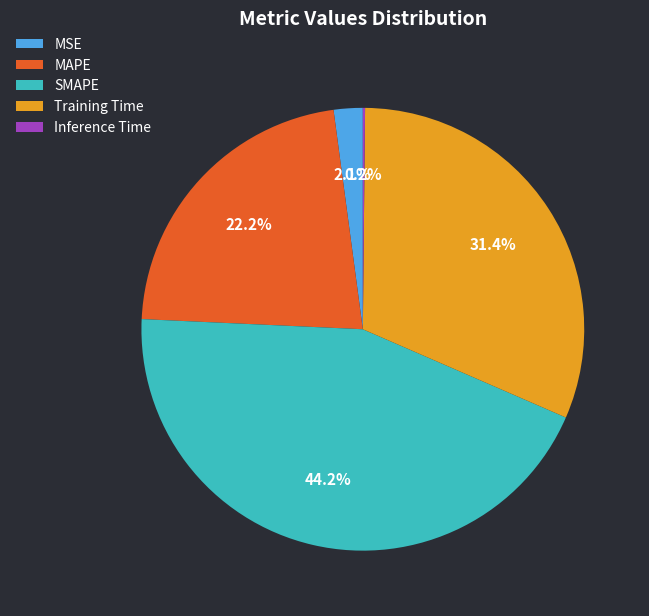

What percentage is NOT represented by Training Time?

68.6%